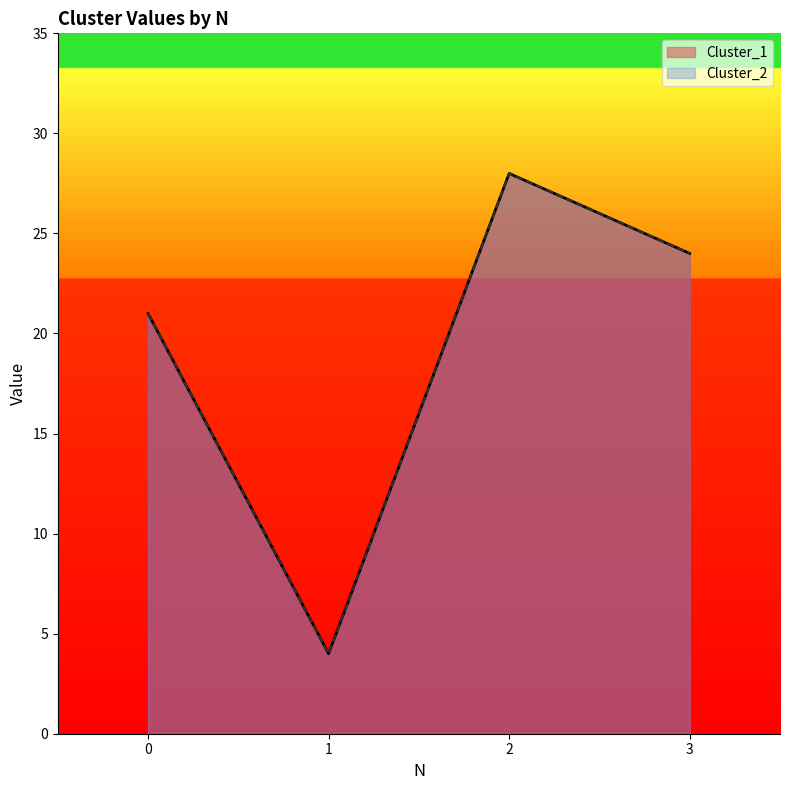

In Cluster_2, how many points are lower than both neighbors (excluding endpoints)?

1